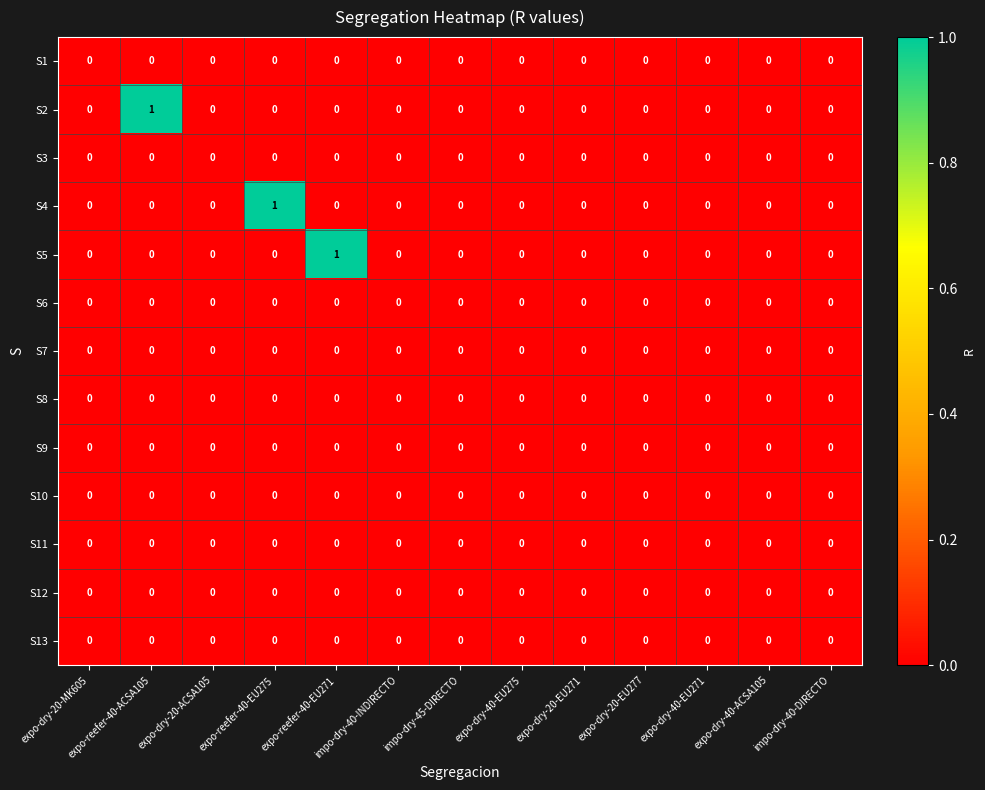

Between expo-reefer-40-ACSA105 and expo-dry-40-EU271, which series saw the biggest shift?

S2